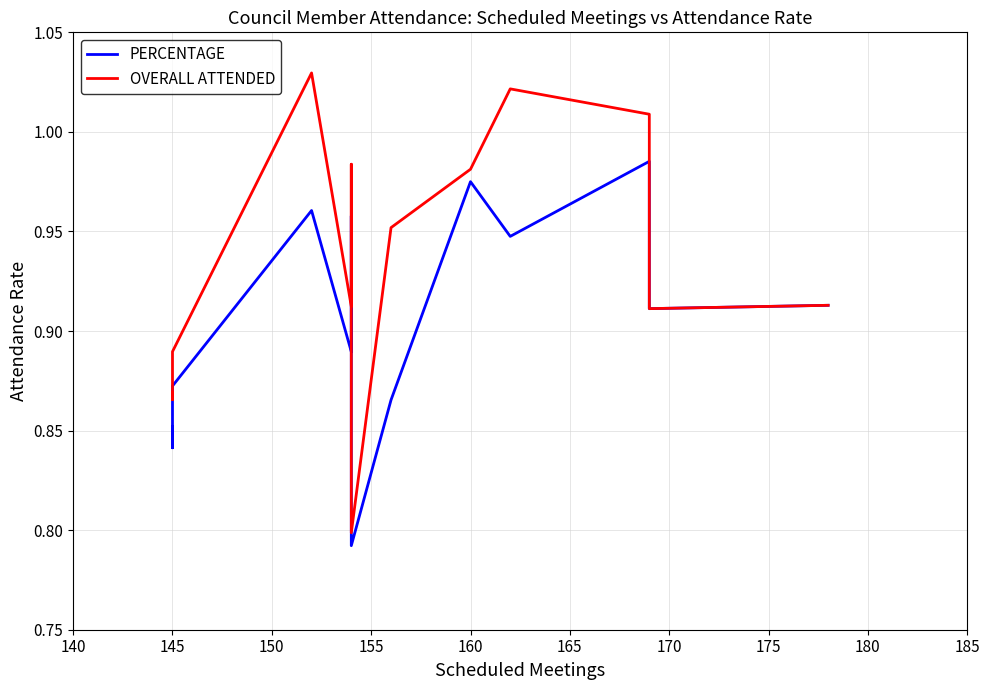

True or false: PERCENTAGE and OVERALL ATTENDED cross at least once.

False